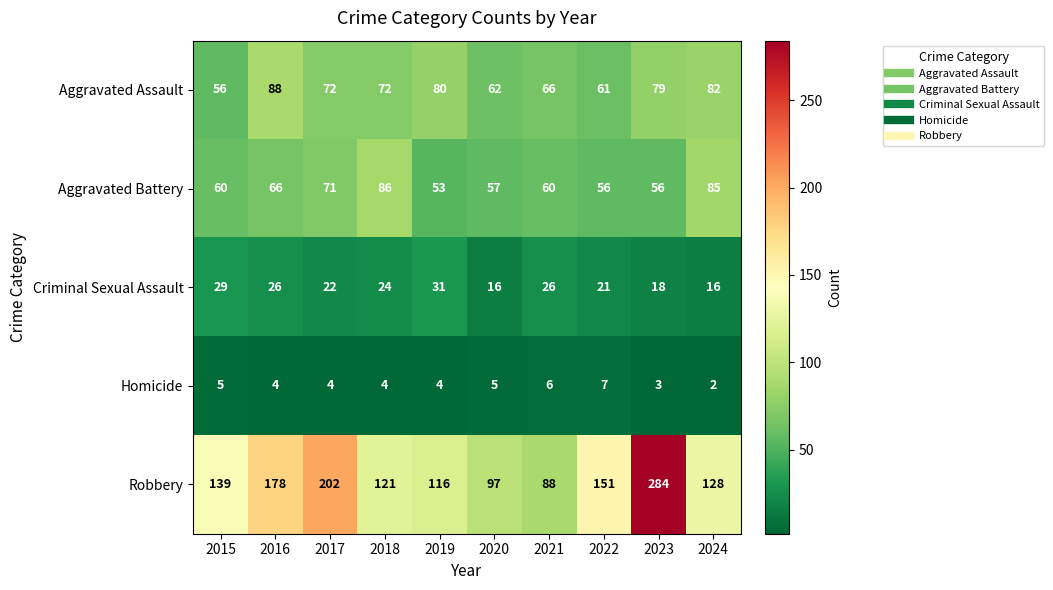

The Homicide series shows 3 at 2024. True or false?

False